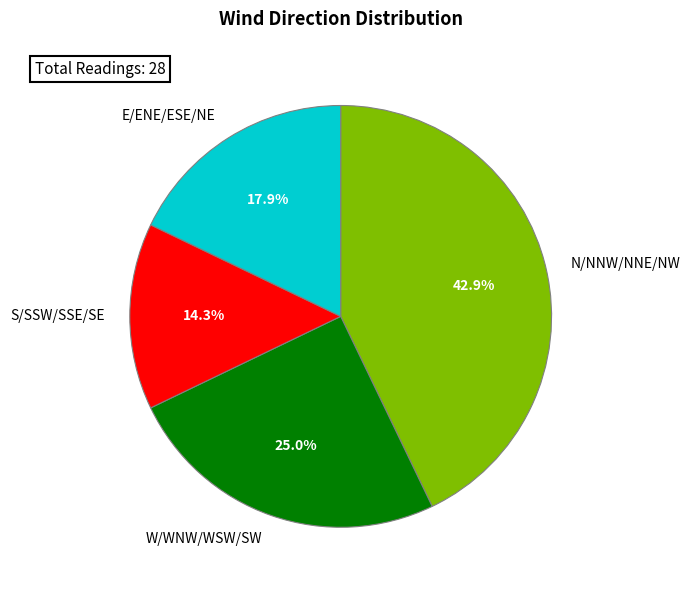

Between W/WNW/WSW/SW and E/ENE/ESE/NE, which is larger?

W/WNW/WSW/SW